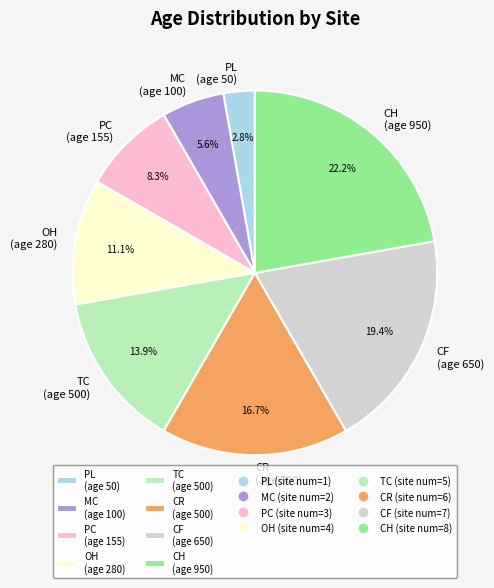

Rank the categories by value from lowest to highest.

PL (age 50), MC (age 100), PC (age 155), OH (age 280), TC (age 500), CR (age 500), CF (age 650), CH (age 950)